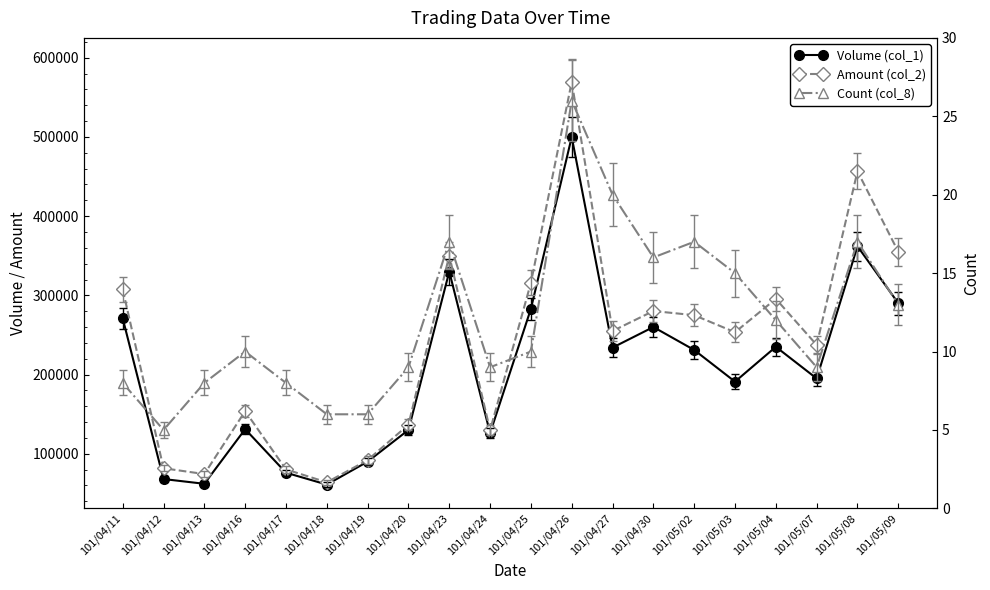

Does the chart display data point markers on the line(s)?

Yes